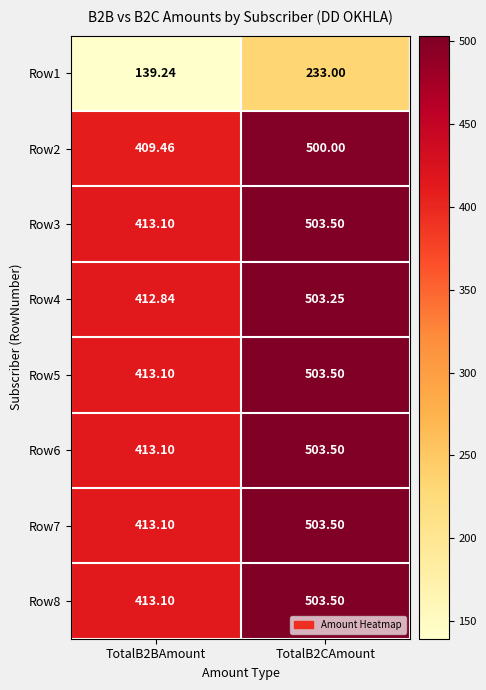

Is the value of Row3 at TotalB2CAmount greater than the value of Row4 at TotalB2BAmount?

Yes